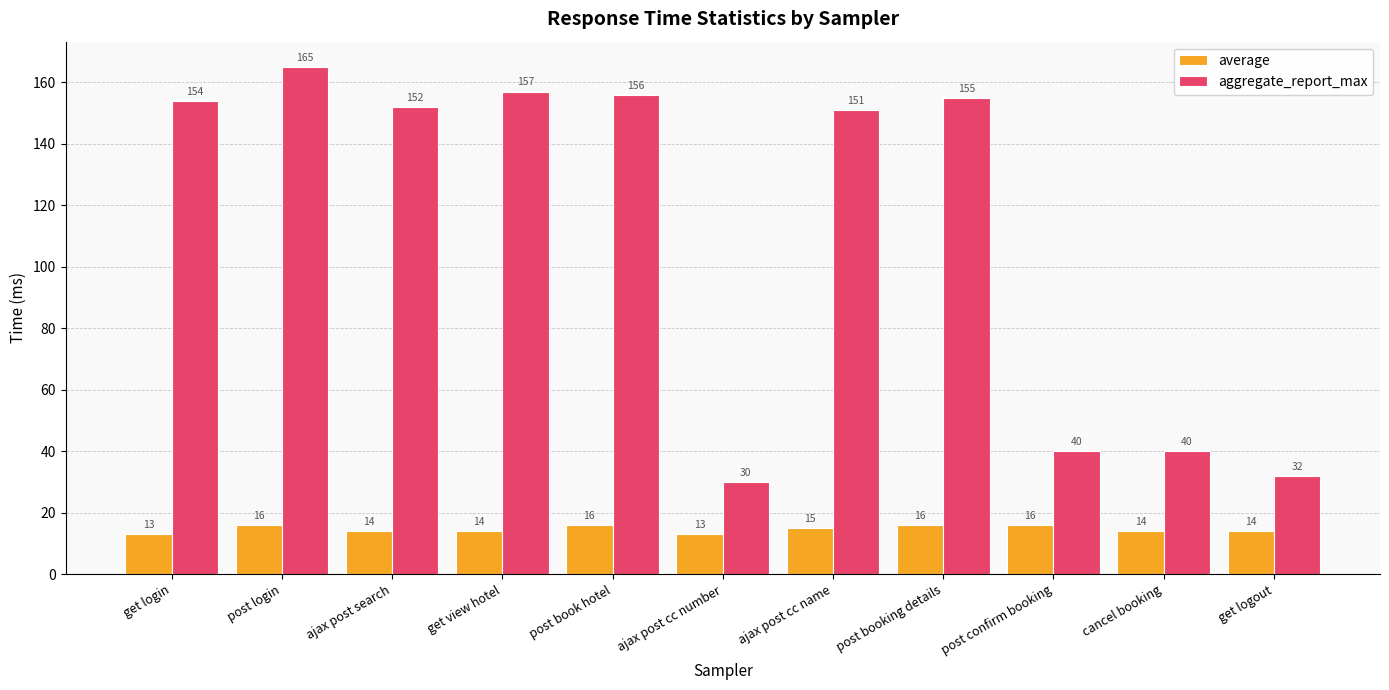

The value of average at post confirm booking is 26. True or false?

False